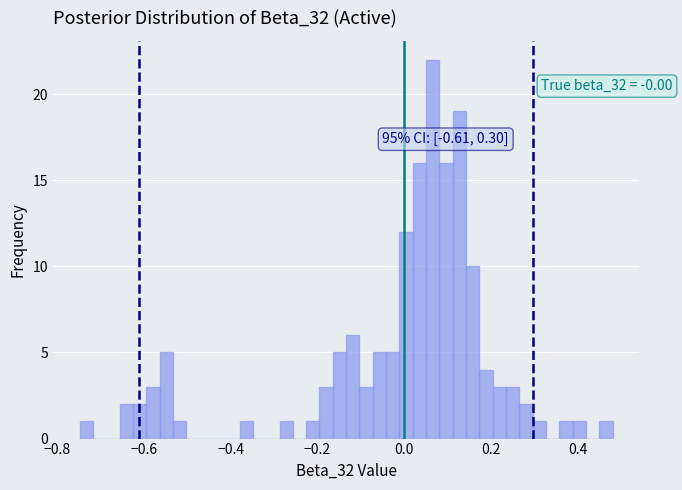

Read against the x-axis, roughly where is the centre of the tallest bar?

0.06